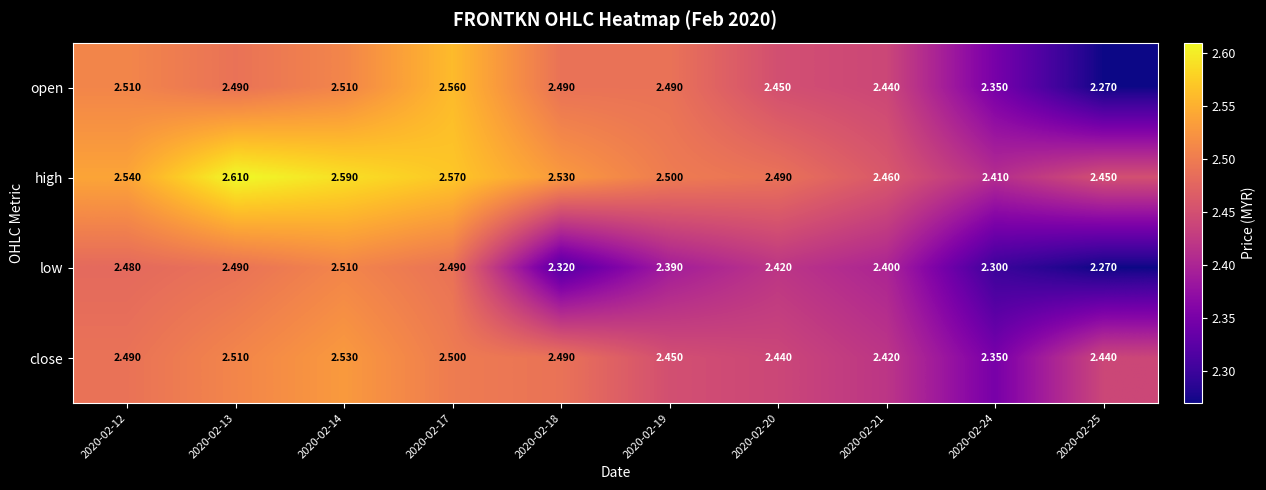

Is the value of close at 2020-02-13 greater than the value of open at 2020-02-21?

Yes